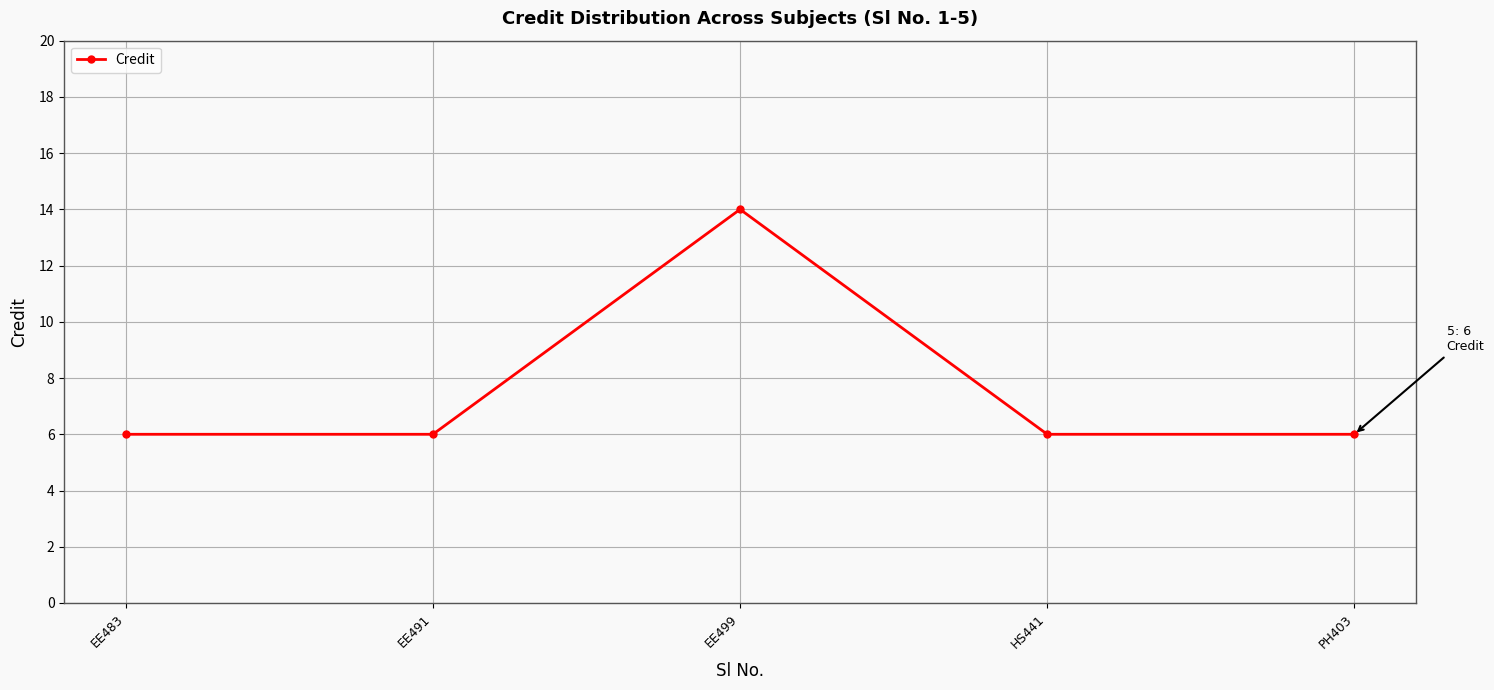

What is the label of the 4th point from the right?

EE491